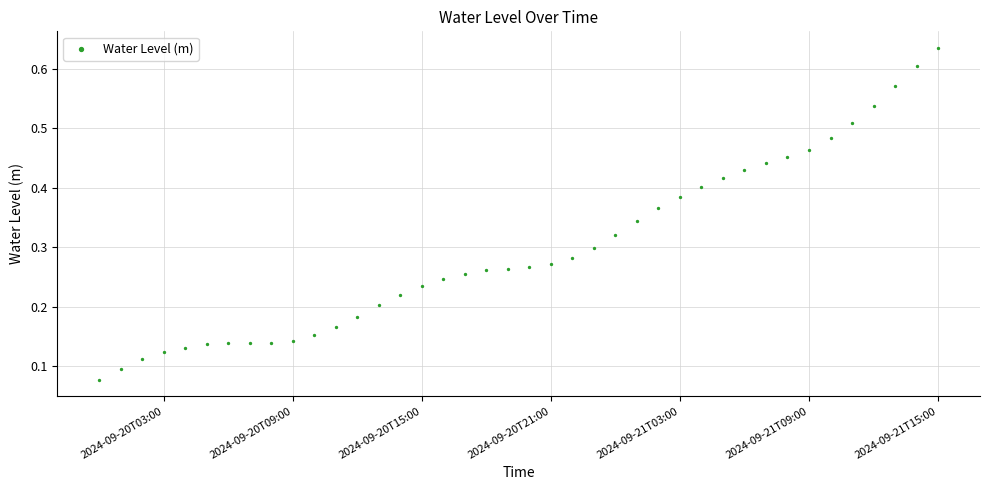

What is the range of X values (max minus min)?

1.6